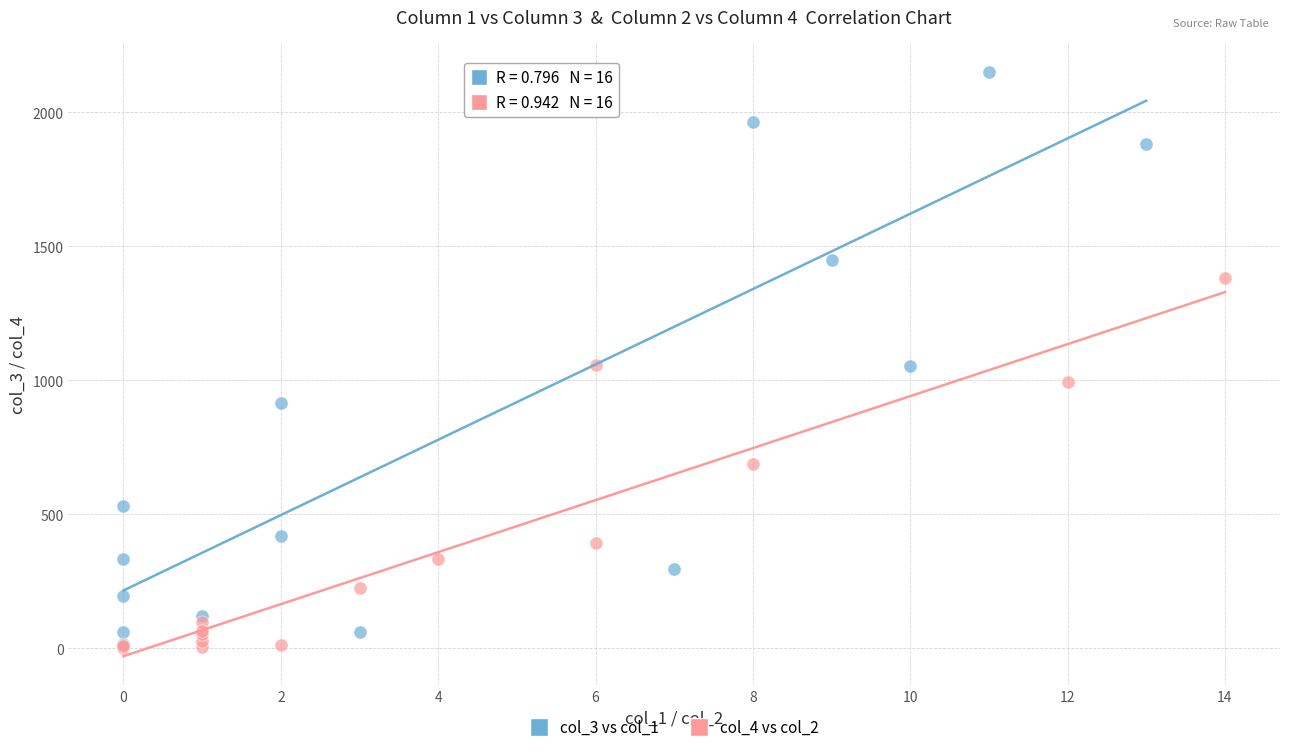

Which series reaches the maximum Y coordinate?

col_3 vs col_1